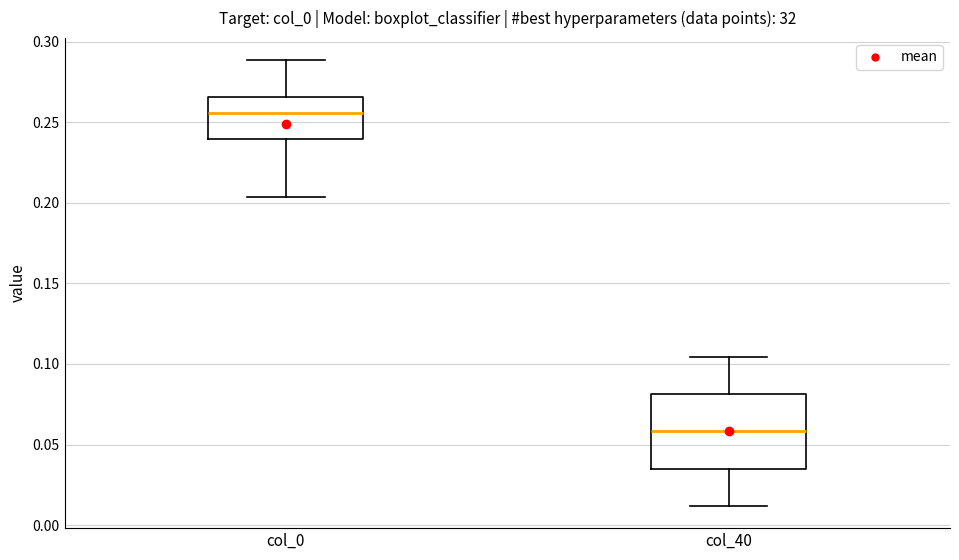

Reading left to right, read every box against the y-axis: the position of its median line, the range the box covers, and the ends of its whiskers. The values are not printed on the chart, so give them approximately, as read against the axis.

col_0: median 0.255, box 0.240 to 0.265, whiskers 0.205 to 0.290
col_40: median 0.060, box 0.035 to 0.080, whiskers 0.010 to 0.105